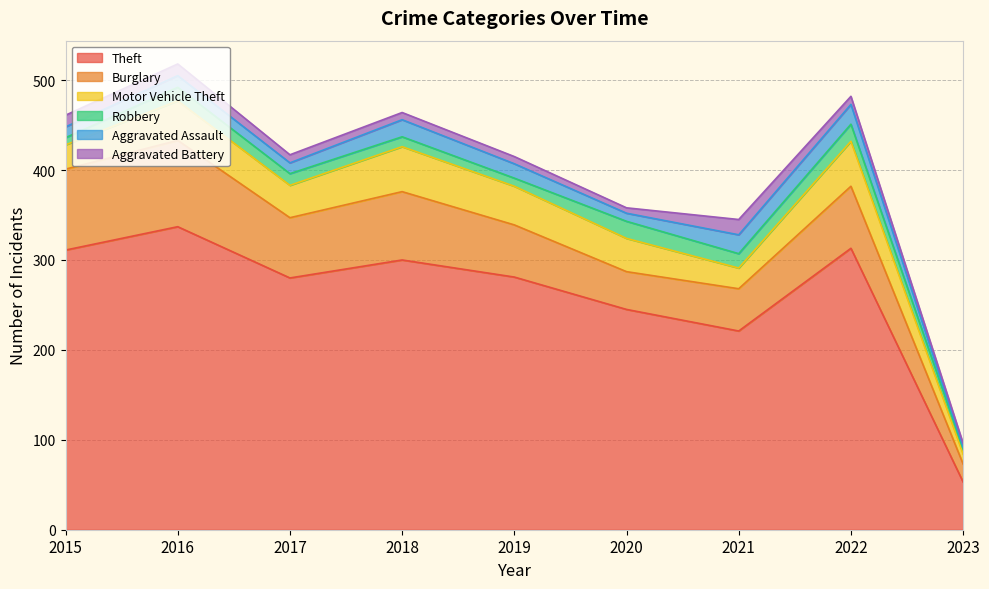

At how many categories does at least one series exceed 254?

6